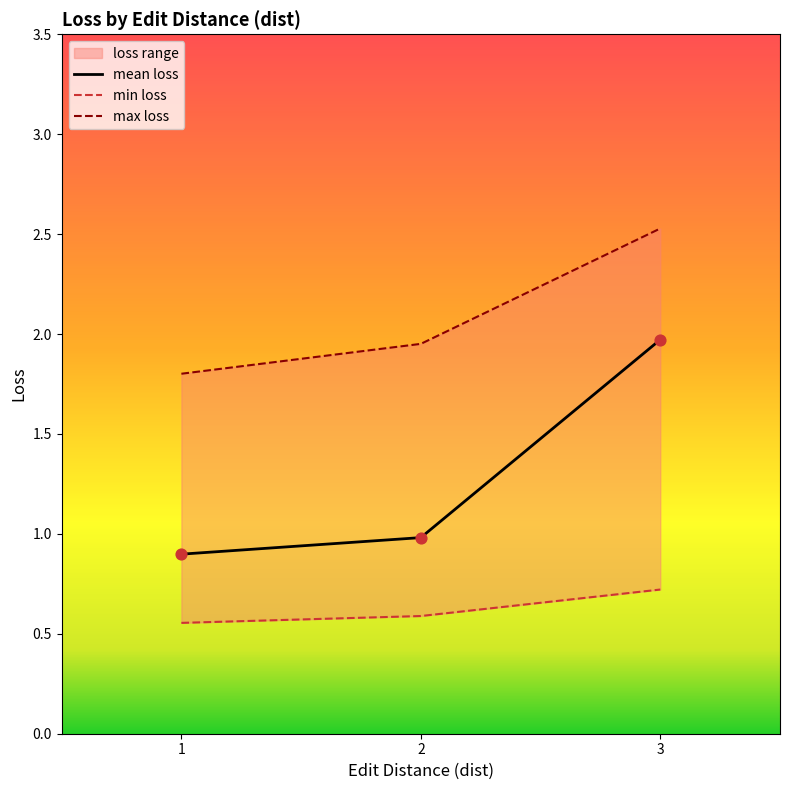

At how many categories does at least one series exceed 2?

1